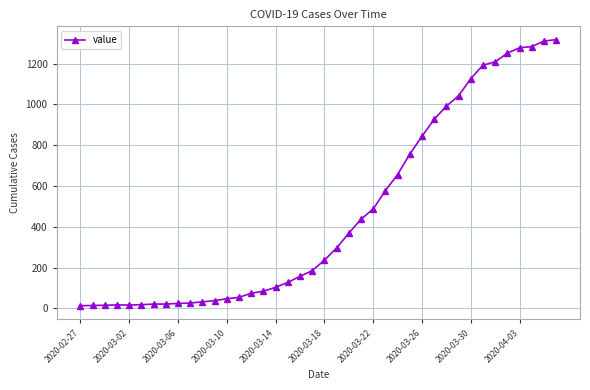

What is the greatest value displayed?

1317